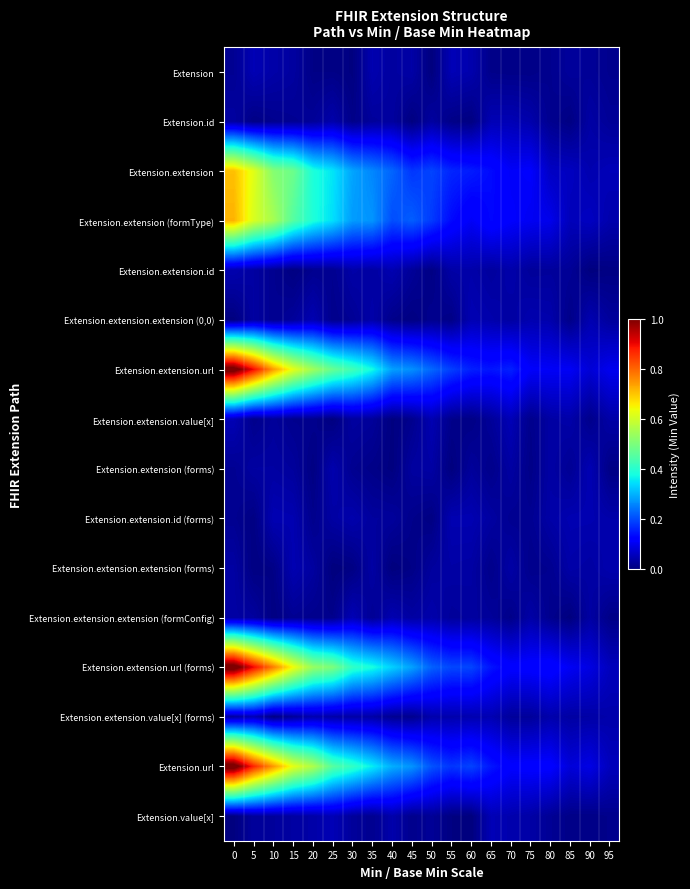

At how many categories does at least one series exceed 0?

20